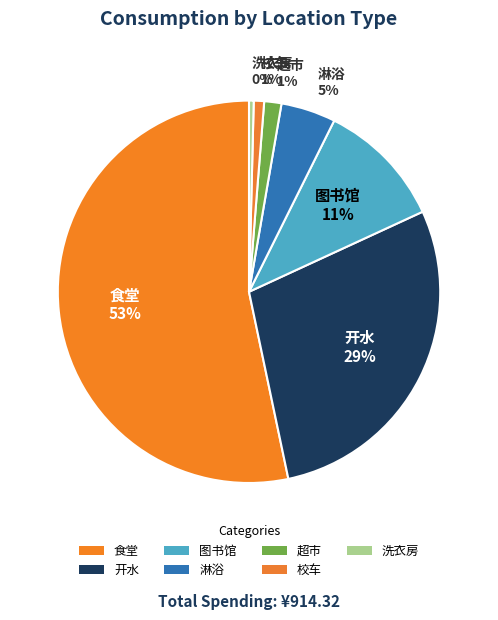

To the nearest percent, what is the average slice percentage?

14%